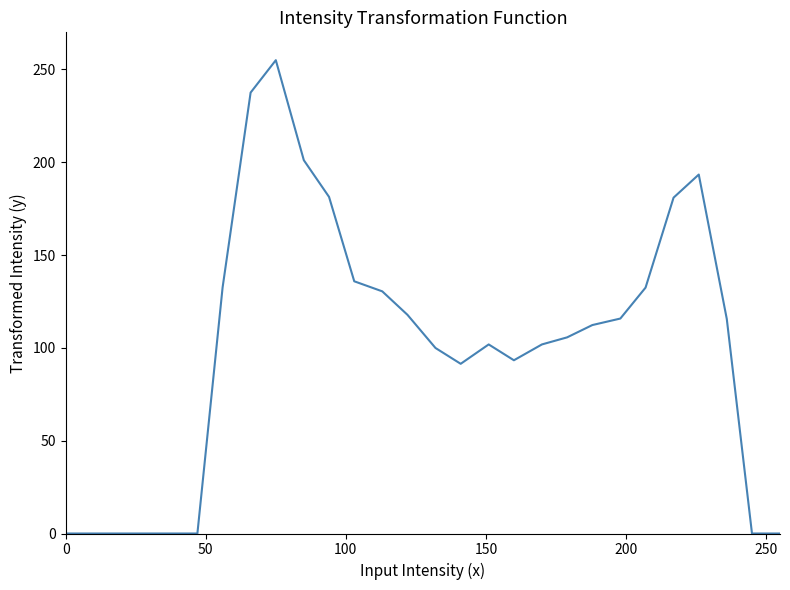

What is the difference between the maximum and minimum values?

255.0